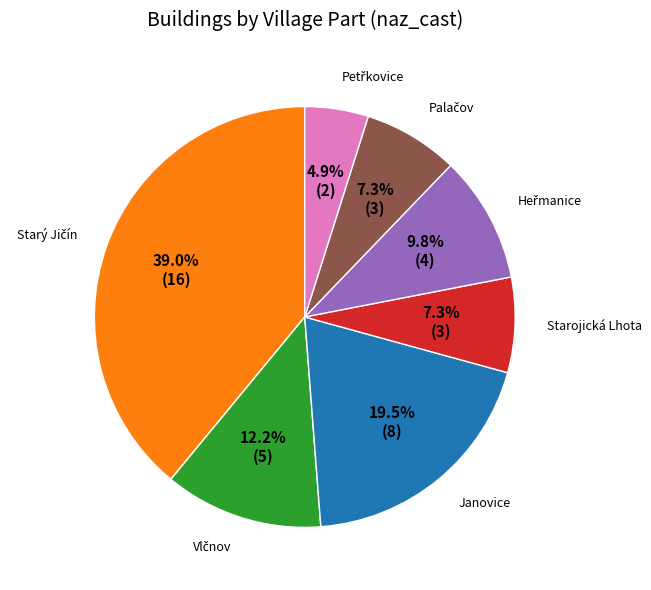

Is there any slice that represents more than half of the pie?

No